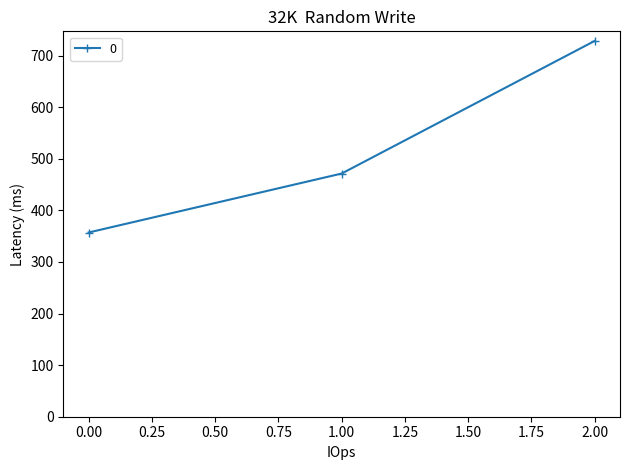

True or false: the data shows 537.0 at 0.00.

False